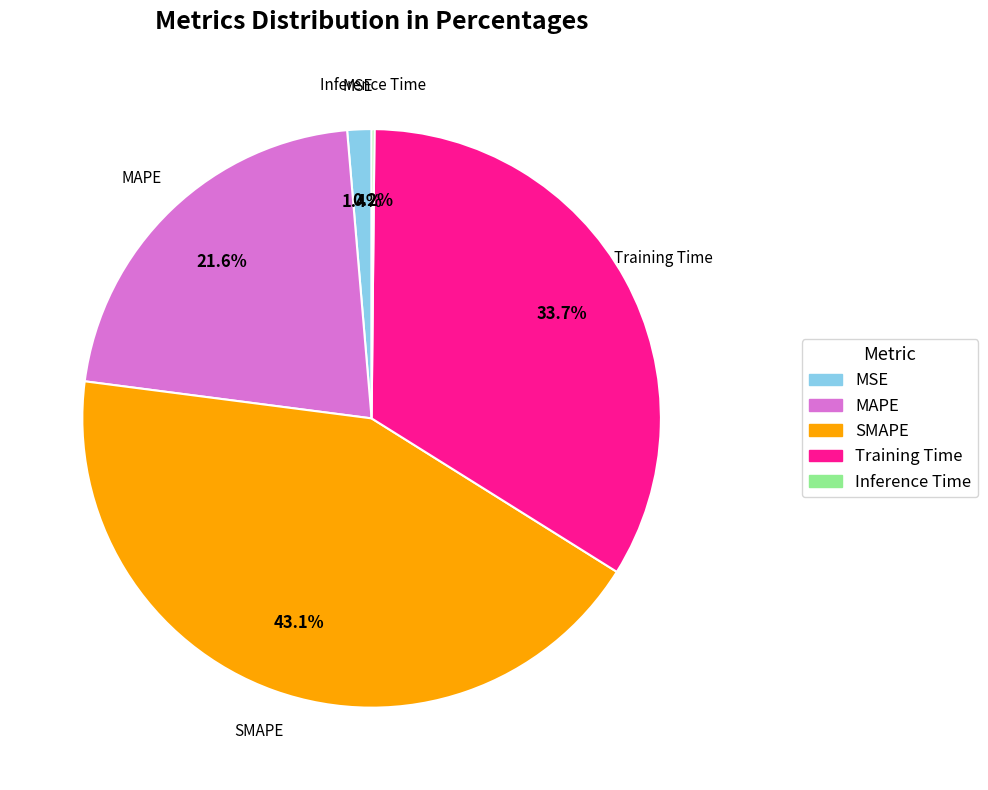

Does Training Time account for over 50% of the chart?

No